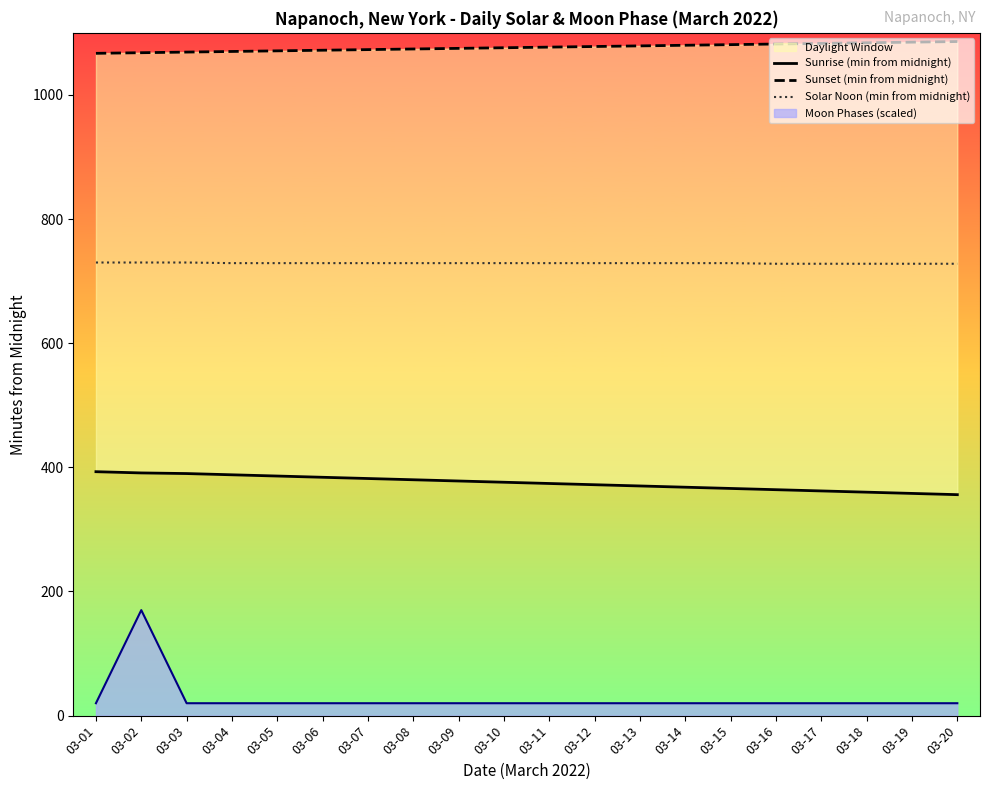

True or false: Sunset (min from midnight) and Solar Noon (min from midnight) cross at least once.

False